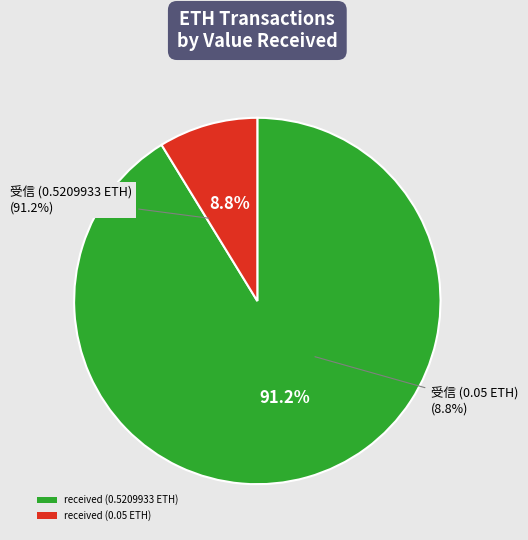

Combined, what portion of the pie is received (0.5209933 ETH) and received (0.05 ETH)?

100.0%